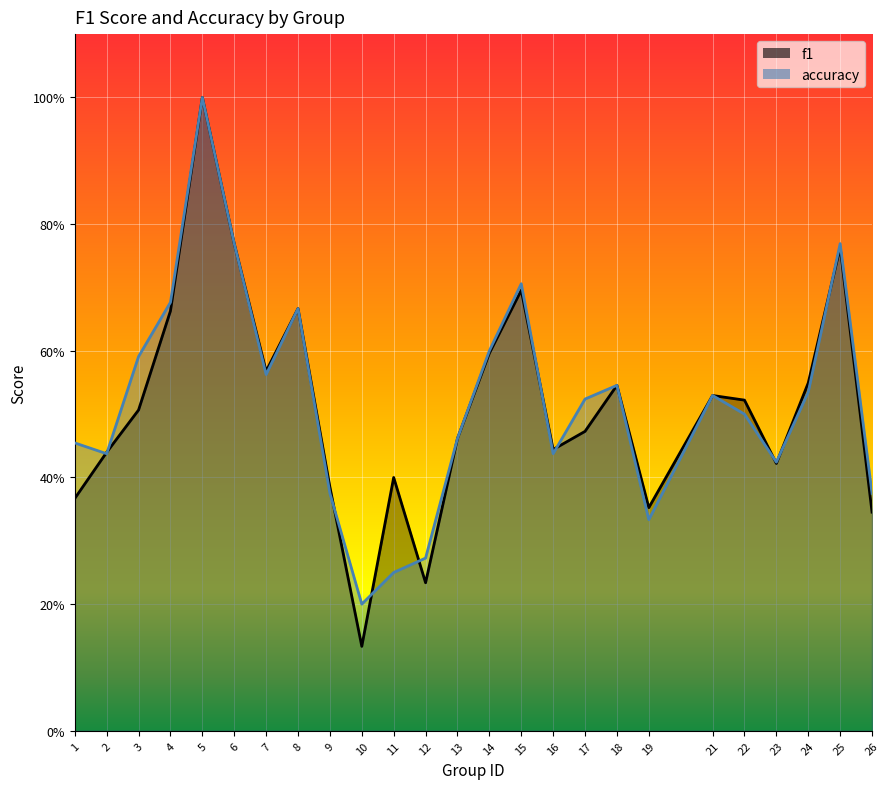

What is the value of the f1 point at the 21st from the left?

0.5